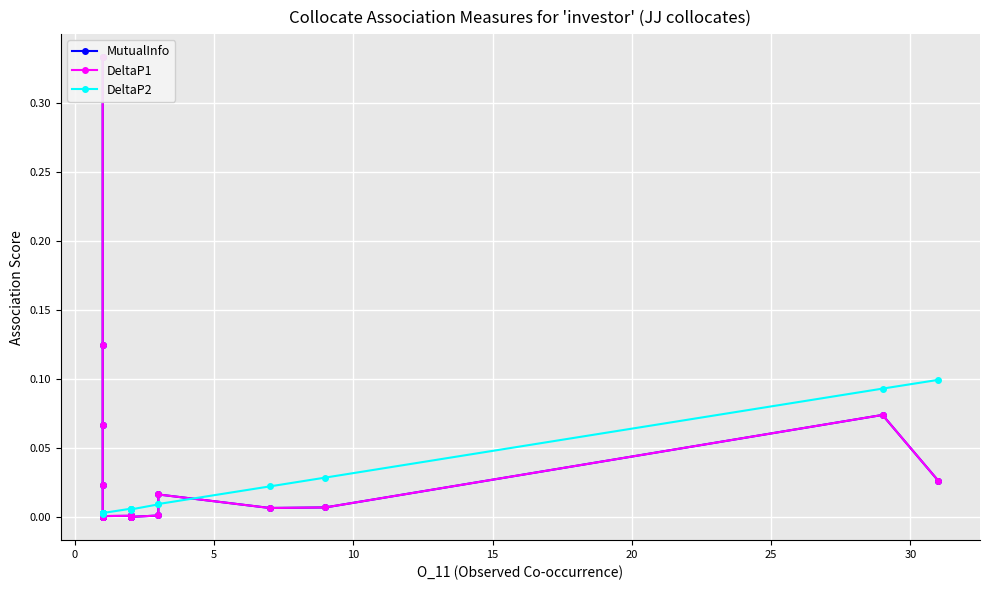

The value of DeltaP2 at 0 is 0.0. True or false?

True